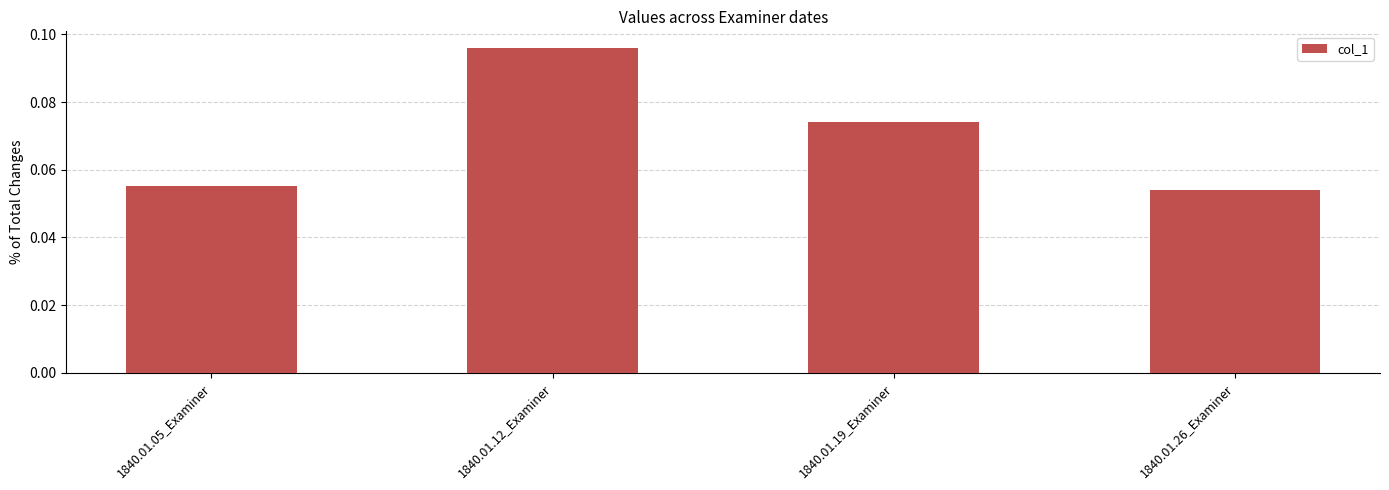

What is the label of the 4th bar from the right?

1840.01.05_Examiner